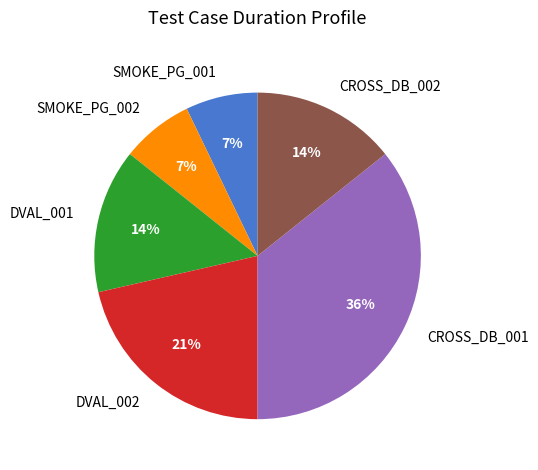

Which category has the biggest portion of the pie?

CROSS_DB_001